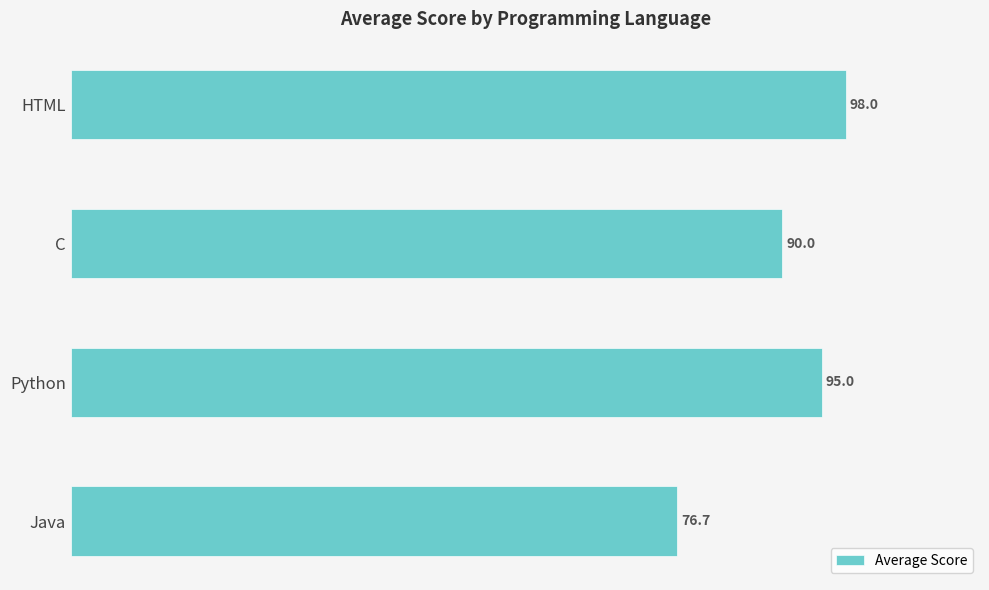

At which label is the value closest to 87?

C